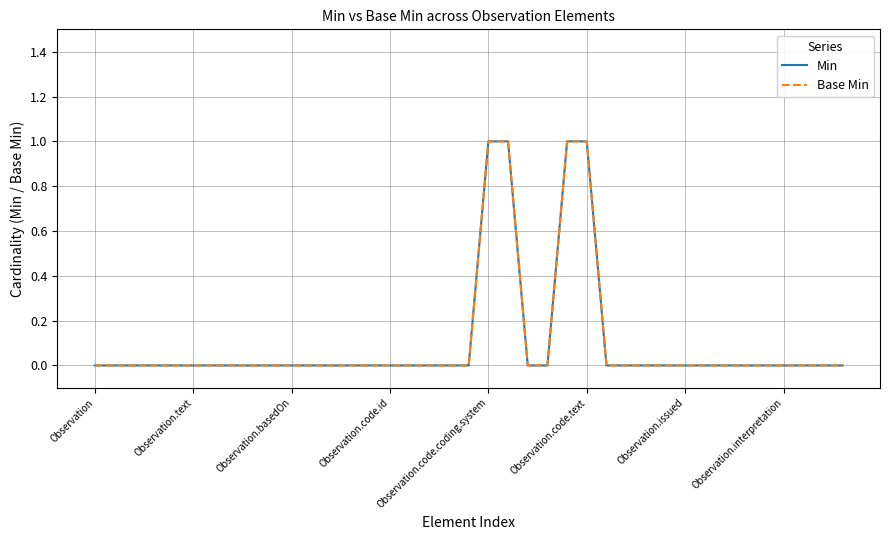

Is this an area chart (filled region under the line)?

No